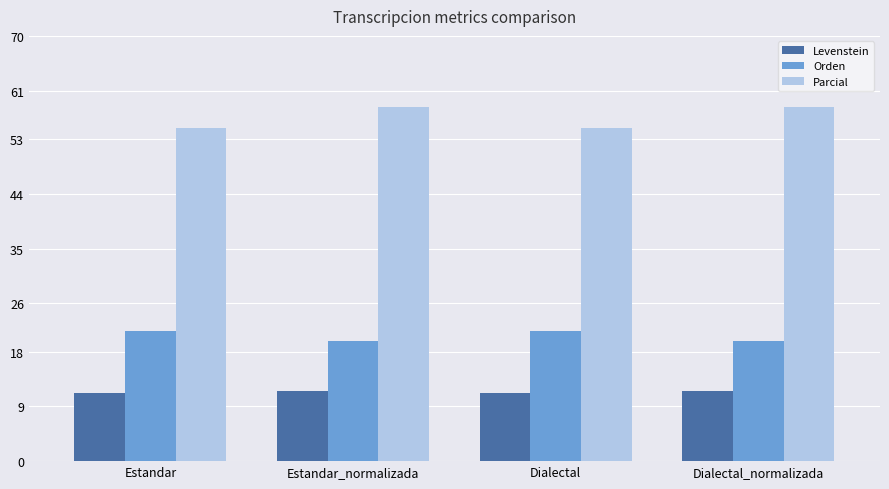

Reading left to right, list all the values displayed in this chart.

Levenstein: 11.2	11.5	11.2	11.5
Orden: 21.5	19.7	21.5	19.7
Parcial: 54.8	58.3	54.8	58.3